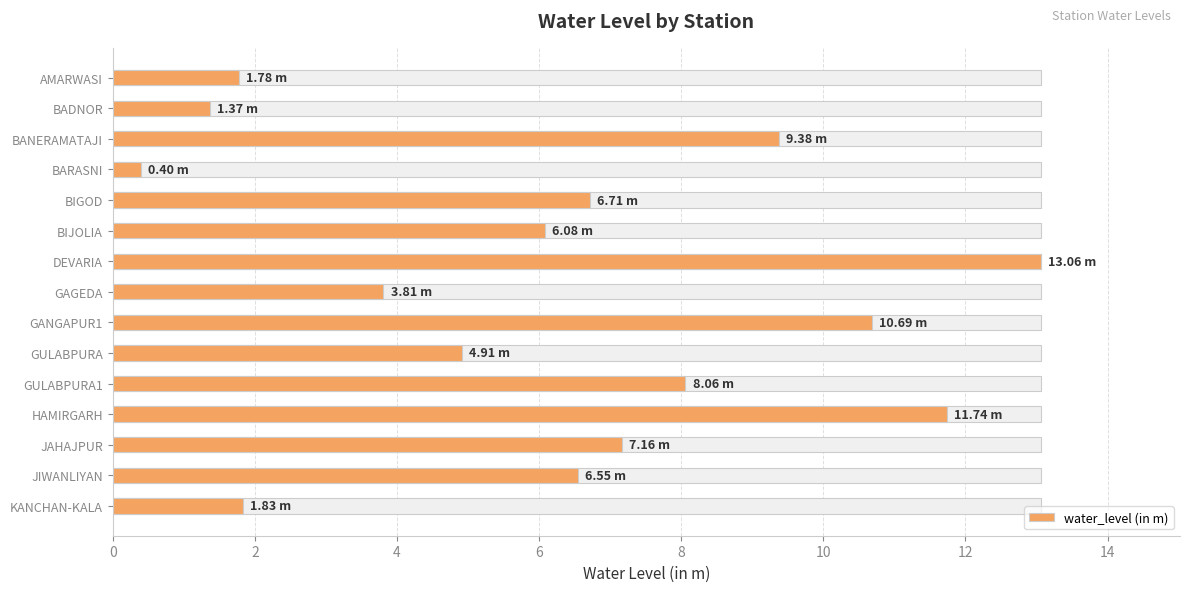

What is the difference between the second highest and minimum values?

11.3